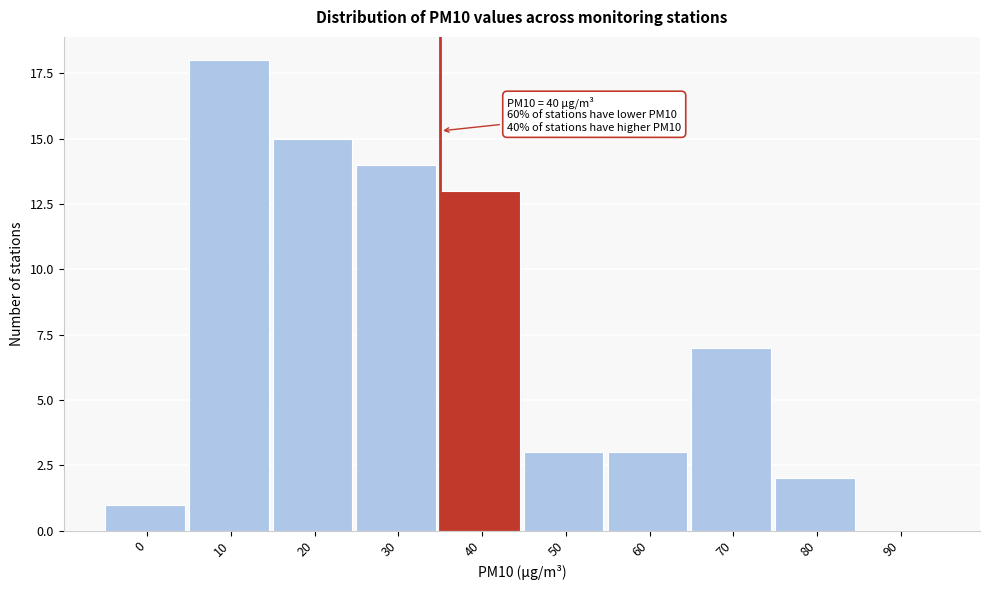

Reading right to left, transcribe all the data shown in this chart.

90=0	80=2	70=7	60=3	50=3	40=13	30=14	20=15	10=18	0=1